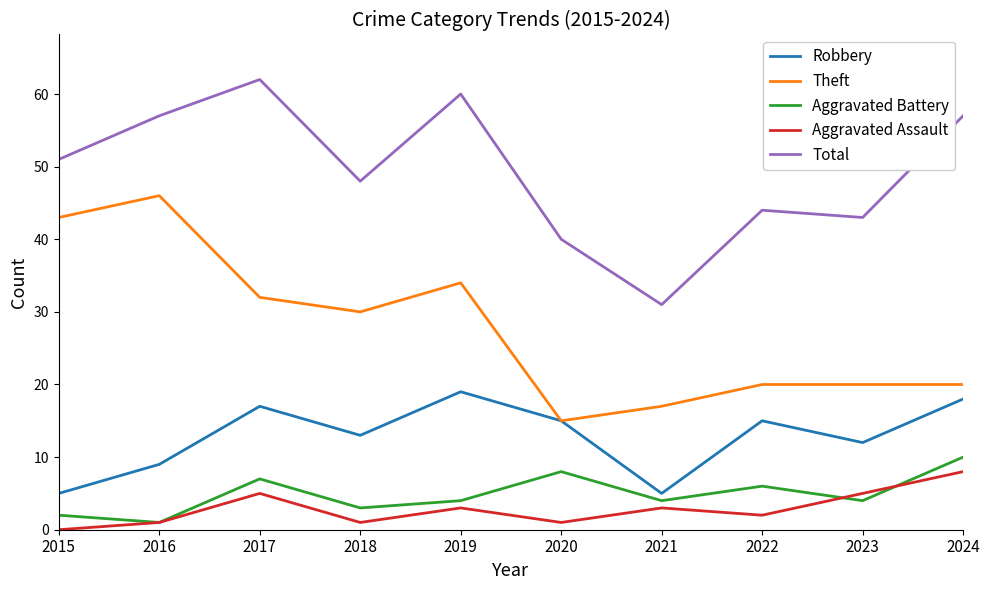

What are all the series names shown in the legend?

Robbery, Theft, Aggravated Battery, Aggravated Assault, Total